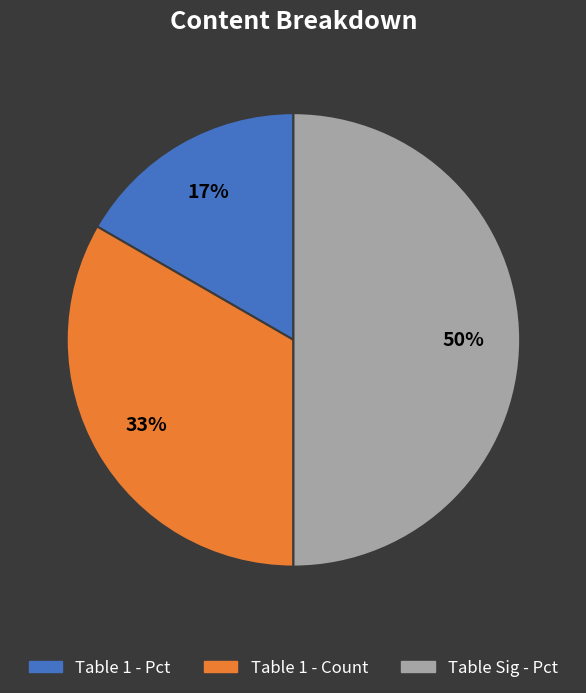

Rank the categories by value from highest to lowest.

Table Sig - Pct, Table 1 - Count, Table 1 - Pct